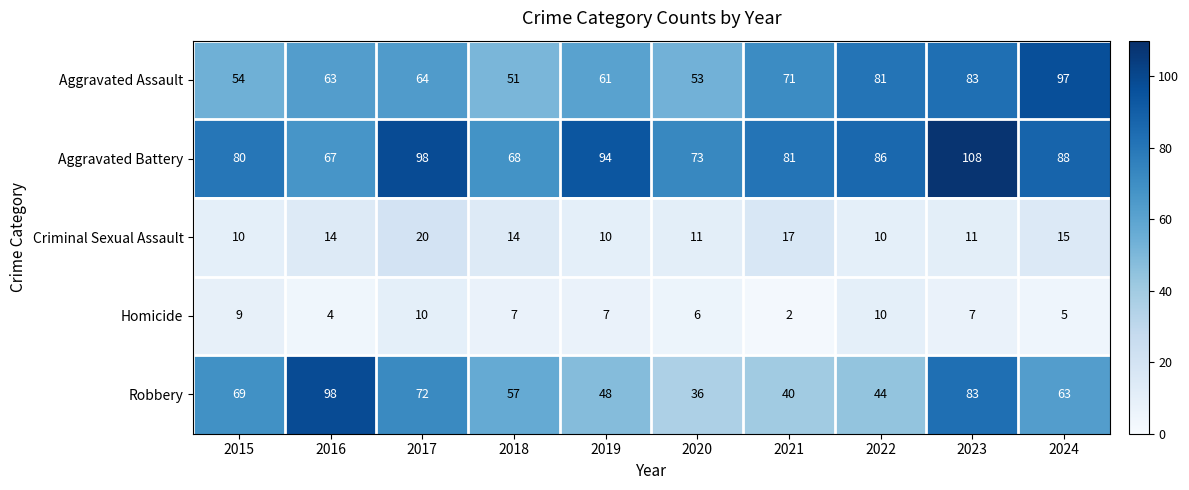

What is the sum of all Homicide values?

67